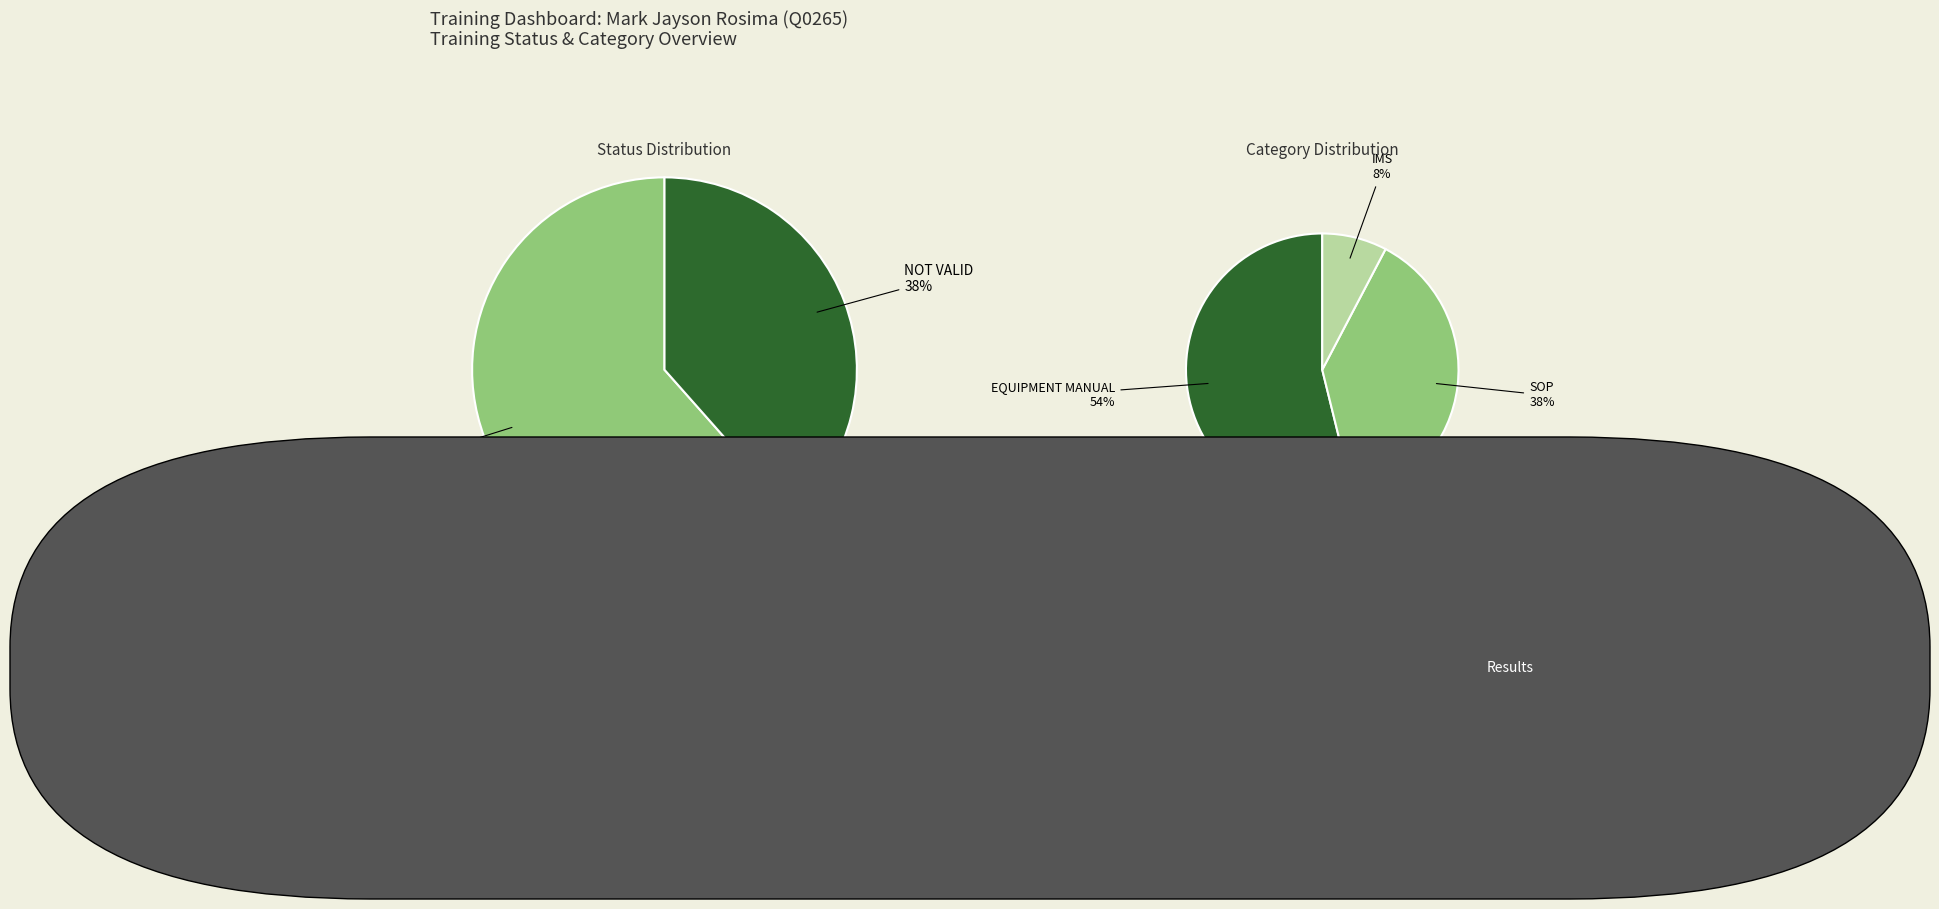

To the nearest percent, what percentage of the pie is NOT VALID?

38%